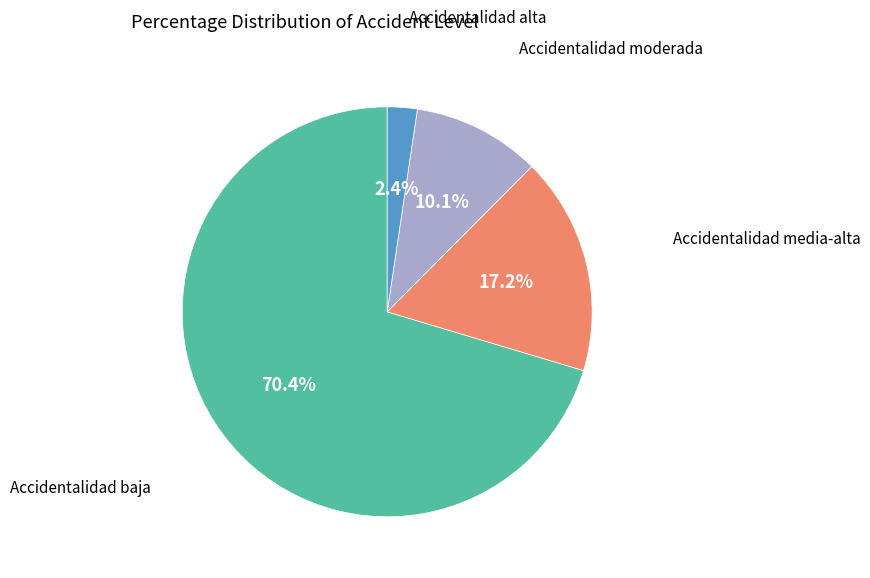

How many segments does this pie chart have?

4